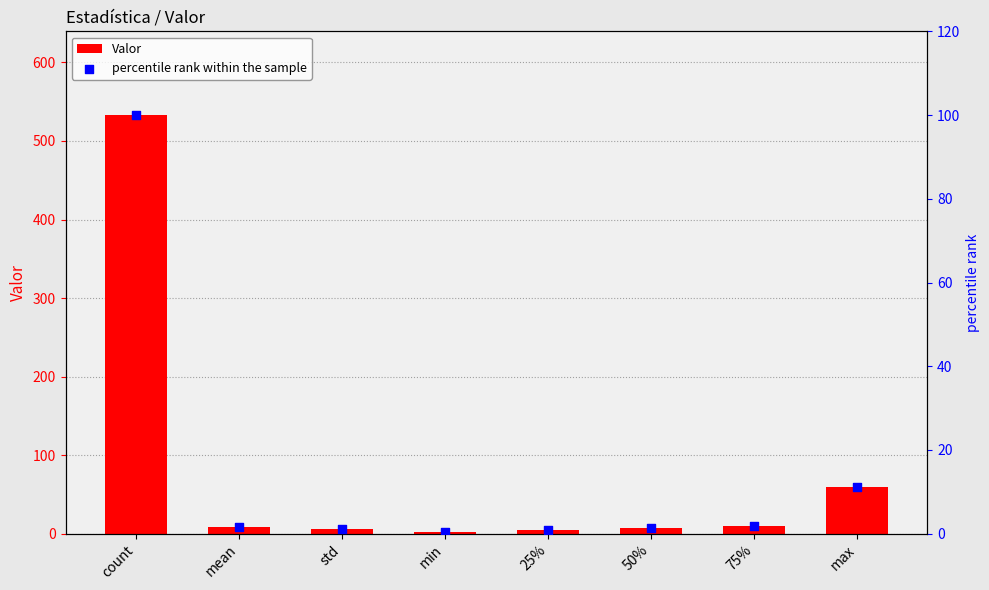

What are all the series names shown in the legend?

Valor, percentile rank within the sample